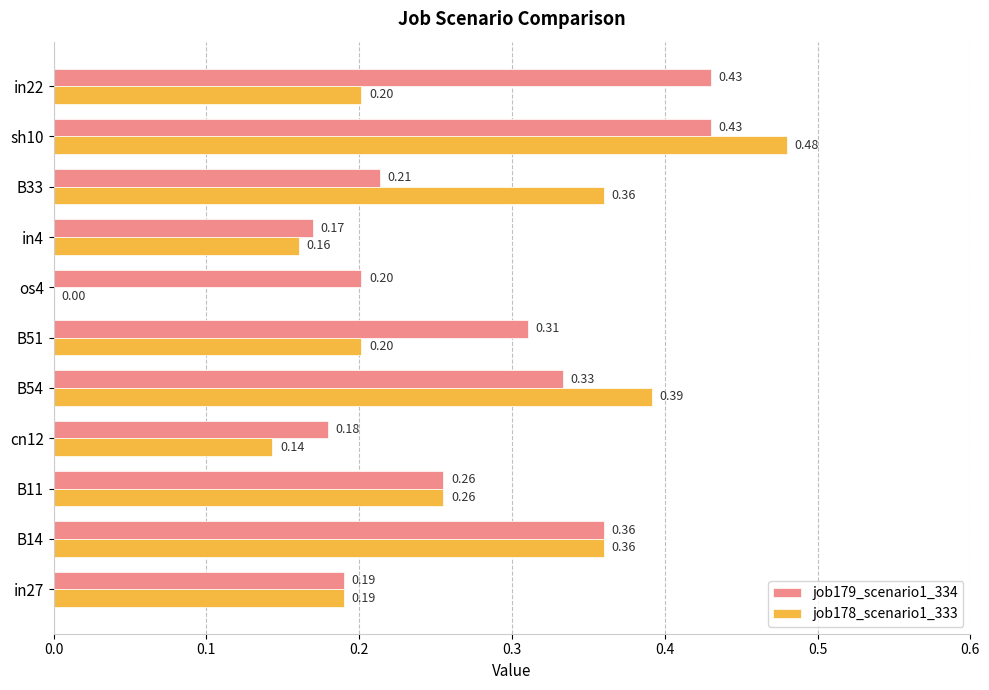

At which category is the sum across all series the highest?

sh10